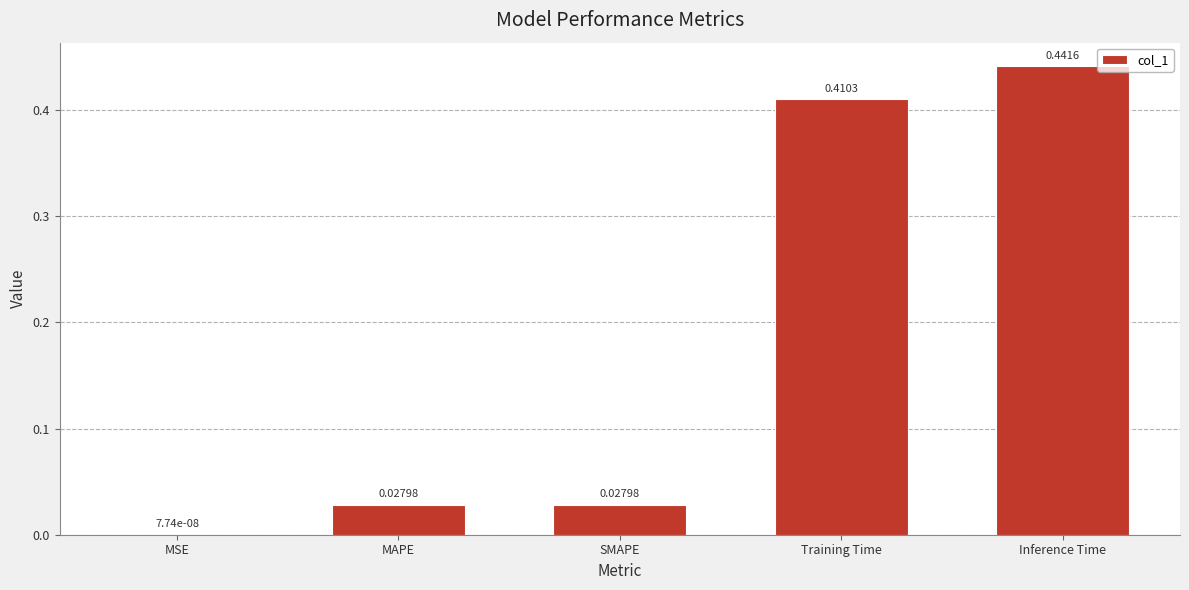

What is the change in value from MSE to Inference Time?

+0.4